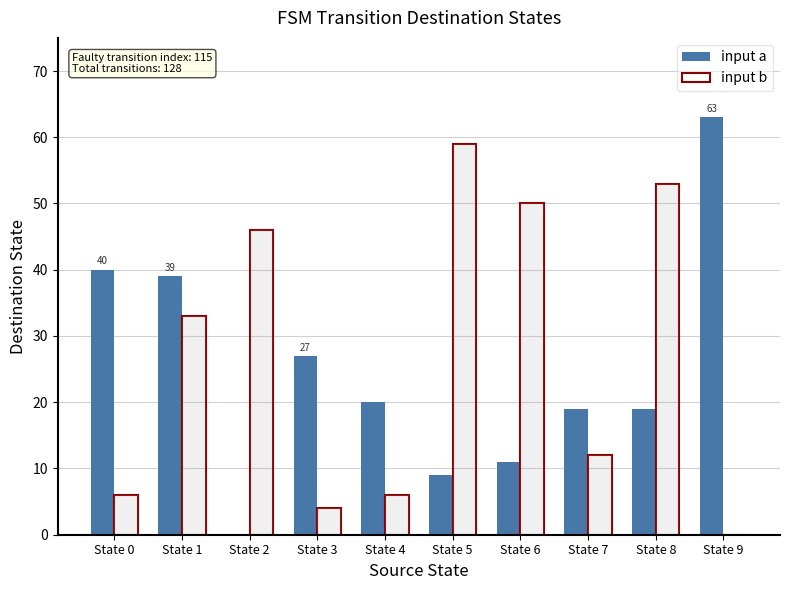

Rank the series at State 1 from highest to lowest value.

input a, input b